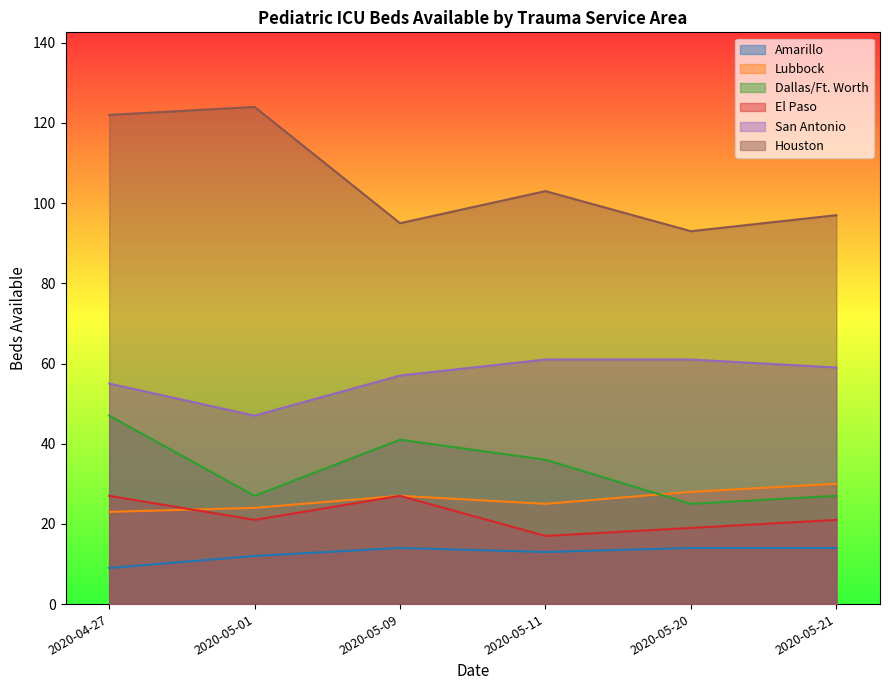

At how many categories does at least one series exceed 101?

3